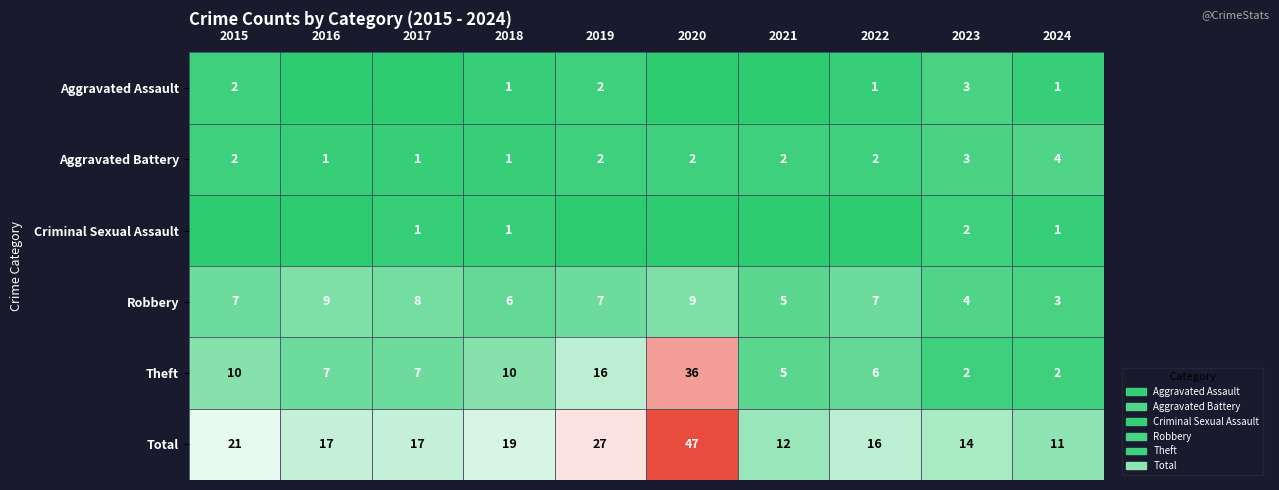

Which label corresponds to the smallest value in the chart?

2016